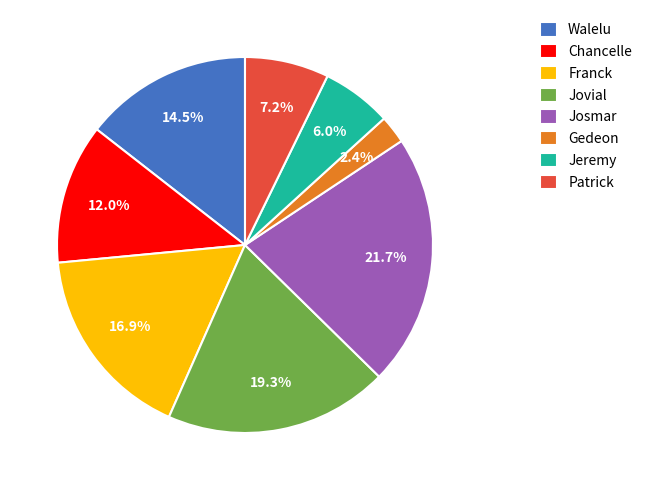

What is the largest slice in the pie chart?

Josmar